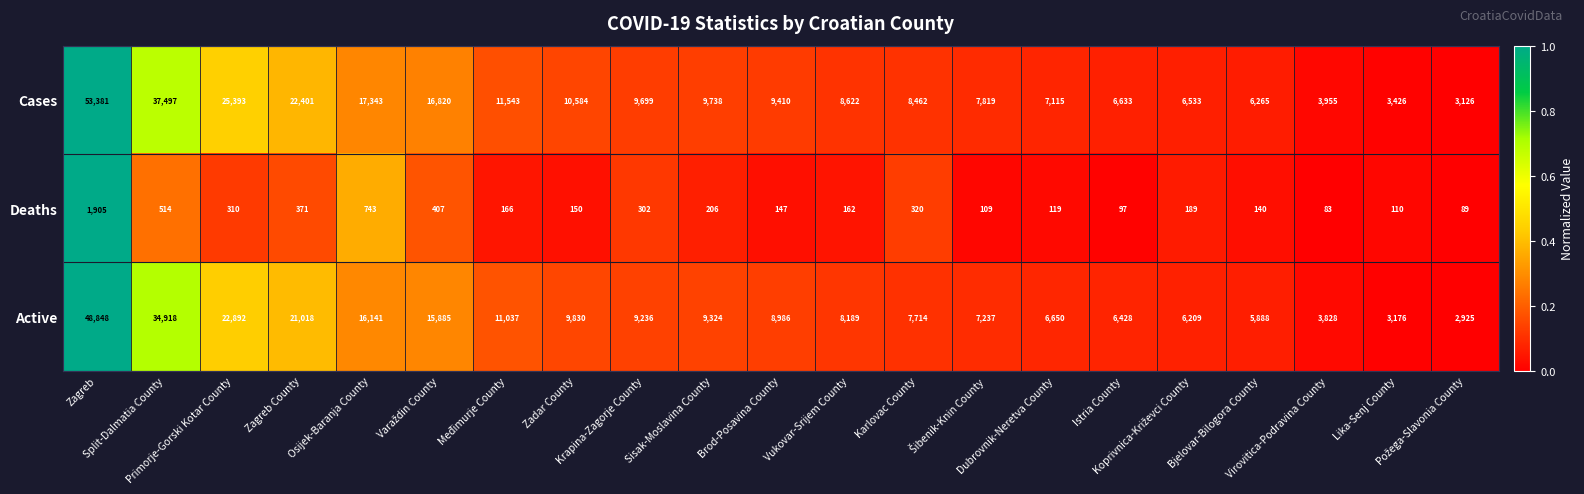

Which series has the widest spread of values?

Cases